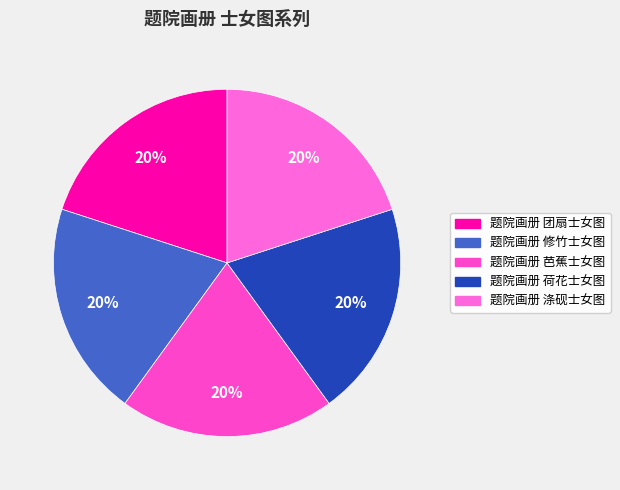

What is the ratio of the value at 题院画册 荷花士女图 to the value at 题院画册 芭蕉士女图?

1.0